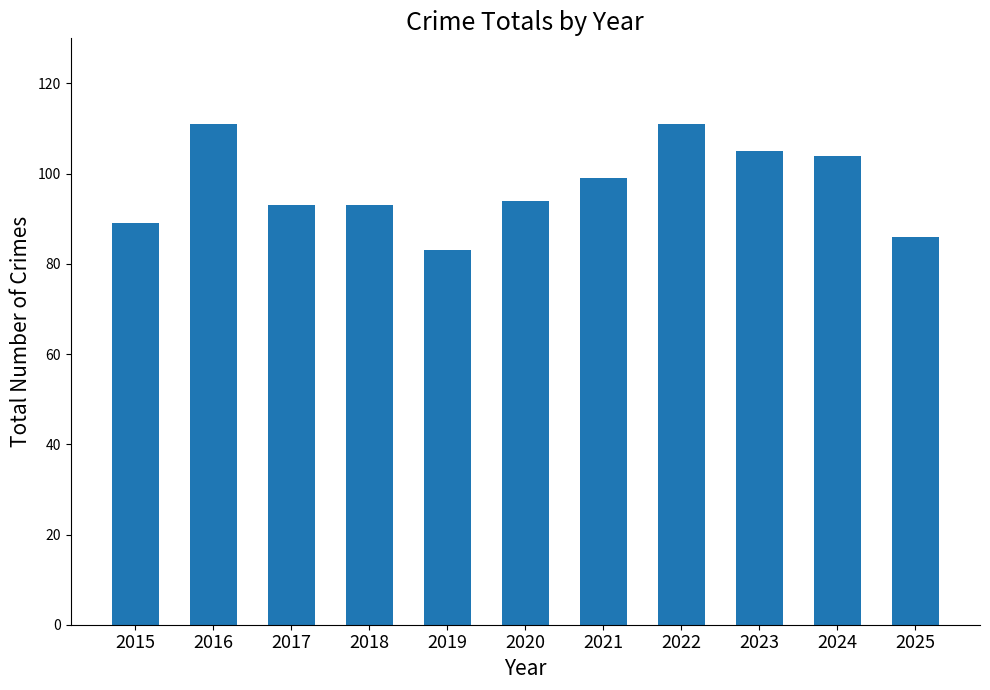

The chart shows a value of 86 at 2025. True or false?

True